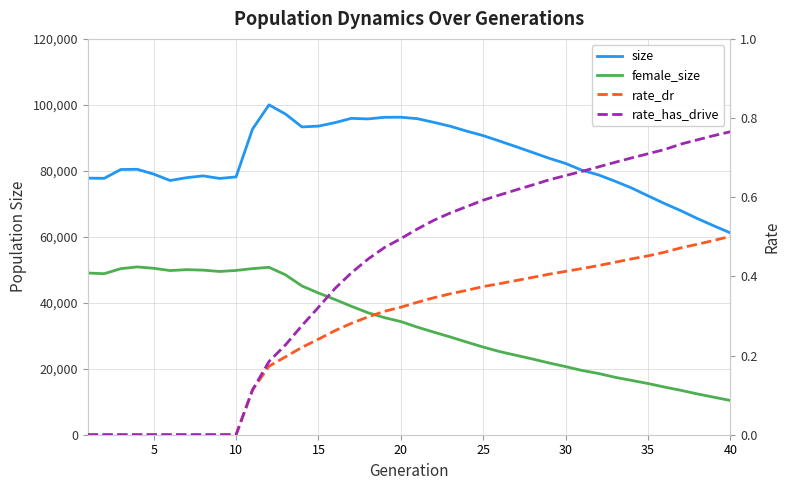

Reading right to left, extract all data points from this chart.

size: 61190.0	63324.0	65531.0	67904.0	70090.0	72436.0	74810.0	76859.0	78759.0	80173.0	82241.0	83809.0	85572.0	87312.0	89009.0	90676.0	92034.0	93525.0	94709.0	95813.0	96252.0	96224.0	95738.0	95911.0	94603.0	93555.0	93310.0	97213.0	100003.0	92667.0	78158.0	77695.0	78472.0	77928.0	77067.0	79011.0	80465.0	80402.0	77731.0	77789.0
female_size: 10382.0	11371.0	12366.0	13454.0	14455.0	15528.0	16477.0	17412.0	18565.0	19478.0	20652.0	21750.0	22953.0	24069.0	25202.0	26568.0	28086.0	29636.0	31099.0	32624.0	34304.0	35509.0	36993.0	38934.0	40998.0	42966.0	45090.0	48474.0	50748.0	50360.0	49802.0	49496.0	49894.0	50038.0	49766.0	50456.0	50870.0	50340.0	48816.0	49028.0
rate_dr: 0.5	0.5	0.5	0.5	0.5	0.5	0.4	0.4	0.4	0.4	0.4	0.4	0.4	0.4	0.4	0.4	0.4	0.4	0.3	0.3	0.3	0.3	0.3	0.3	0.3	0.2	0.2	0.2	0.2	0.1	0.0	0.0	0.0	0.0	0.0	0.0	0.0	0.0	0.0	0.0
rate_has_drive: 0.8	0.8	0.7	0.7	0.7	0.7	0.7	0.7	0.7	0.7	0.7	0.6	0.6	0.6	0.6	0.6	0.6	0.6	0.5	0.5	0.5	0.5	0.4	0.4	0.4	0.3	0.3	0.2	0.2	0.1	0.0	0.0	0.0	0.0	0.0	0.0	0.0	0.0	0.0	0.0